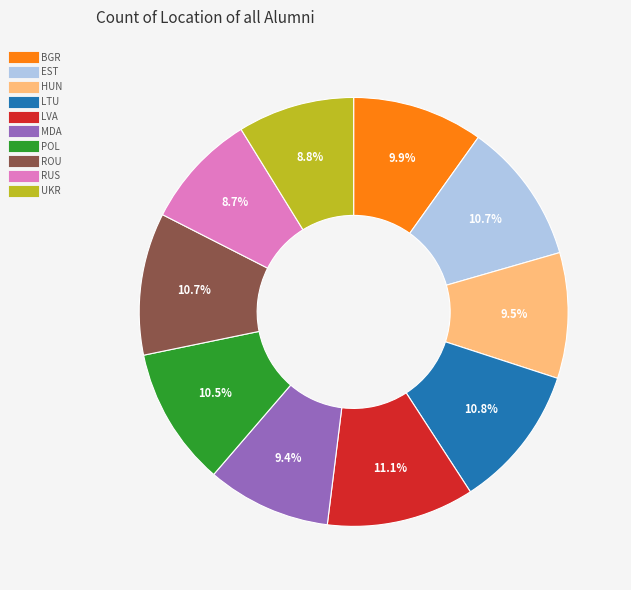

Is there any slice that represents more than half of the pie?

No